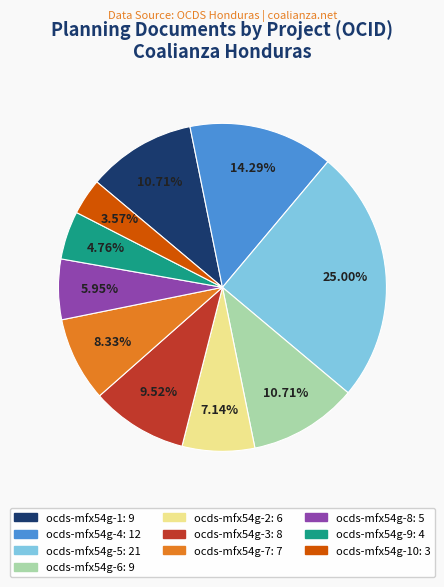

Does any single category account for the majority?

No